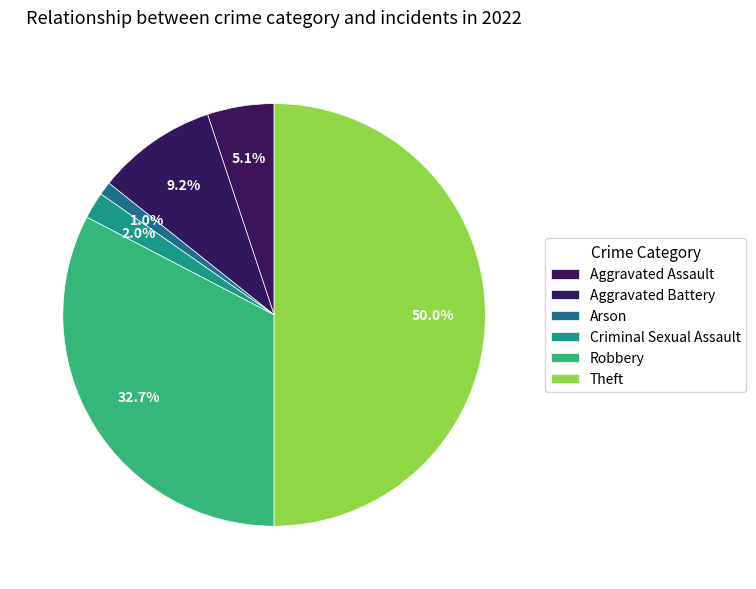

What is the smallest slice in the pie chart?

Arson